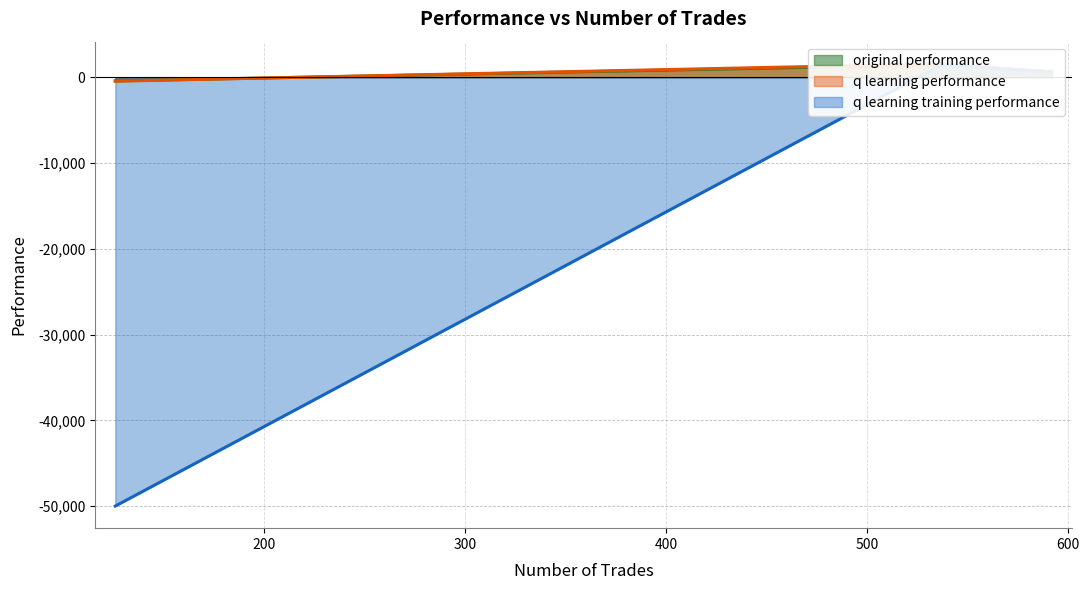

The q learning performance series shows 568.2 at 592. True or false?

True